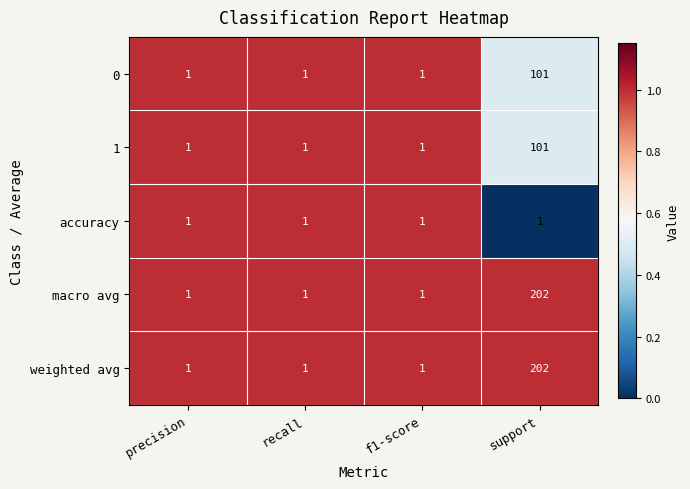

Read the weighted avg value at support.

202